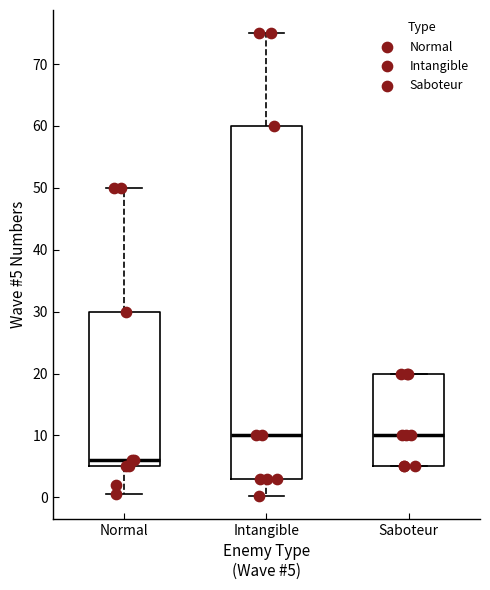

Reading left to right, transcribe this box plot: for each box, give where its median line is, the range the box spans, and where its two whiskers end, as read against the y-axis. The values are not printed on the chart, so give them approximately, as read against the axis.

Normal: median 6, box 5 to 30, whiskers 1 to 50
Intangible: median 10, box 3 to 60, whiskers 0 to 75
Saboteur: median 10, box 5 to 20, whiskers 5 to 20